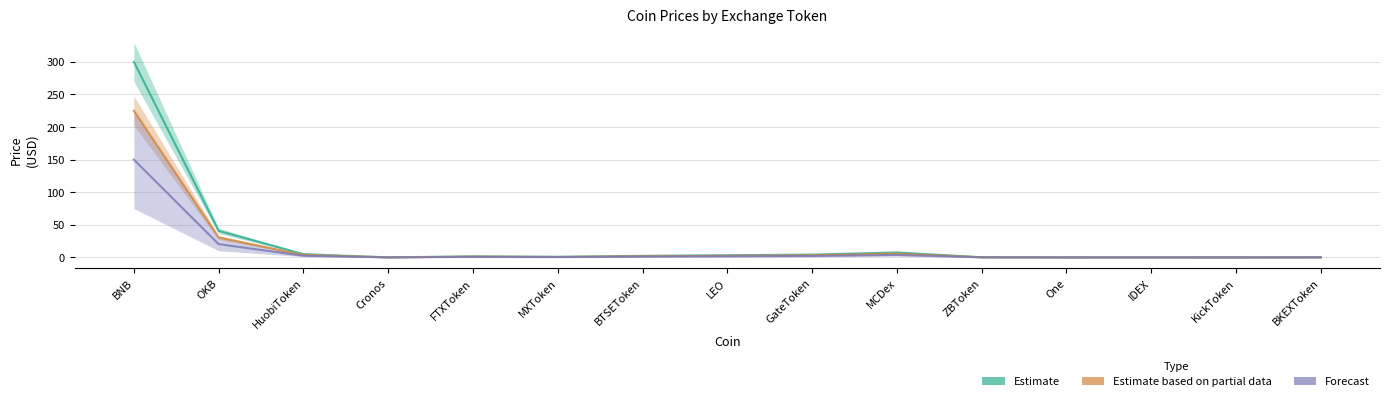

How many values in the Estimate series exceed 1?

8